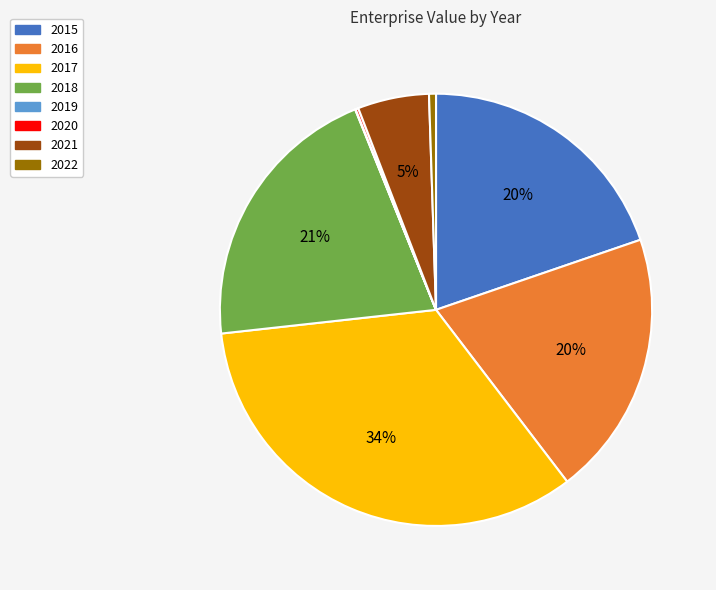

Is the sum of 2022 and 2015 greater than half?

No